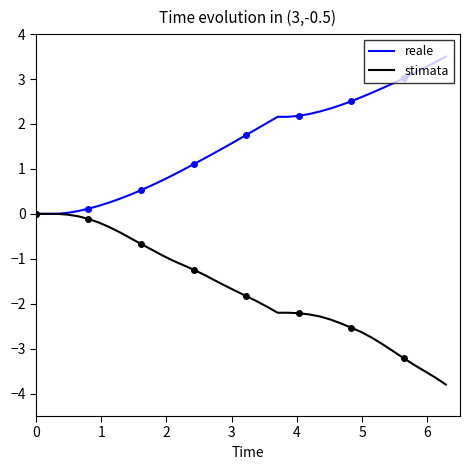

Reading left to right, list all the values displayed in this chart.

reale: 0.0	0.0	0.0	0.0	0.1	0.1	0.2	0.3	0.3	0.4	0.5	0.6	0.7	0.9	1.0	1.1	1.2	1.4	1.5	1.6	1.8	1.9	2.0	2.2	2.2	2.2	2.2	2.3	2.3	2.4	2.5	2.6	2.7	2.8	2.9	3.0	3.1	3.3	3.4	3.5
stimata: 0.0	0.0	0.0	-0.0	-0.1	-0.1	-0.2	-0.3	-0.4	-0.5	-0.7	-0.8	-0.9	-1.0	-1.1	-1.2	-1.4	-1.5	-1.6	-1.7	-1.8	-1.9	-2.1	-2.2	-2.2	-2.2	-2.2	-2.3	-2.4	-2.4	-2.5	-2.6	-2.8	-2.9	-3.1	-3.2	-3.4	-3.5	-3.6	-3.8